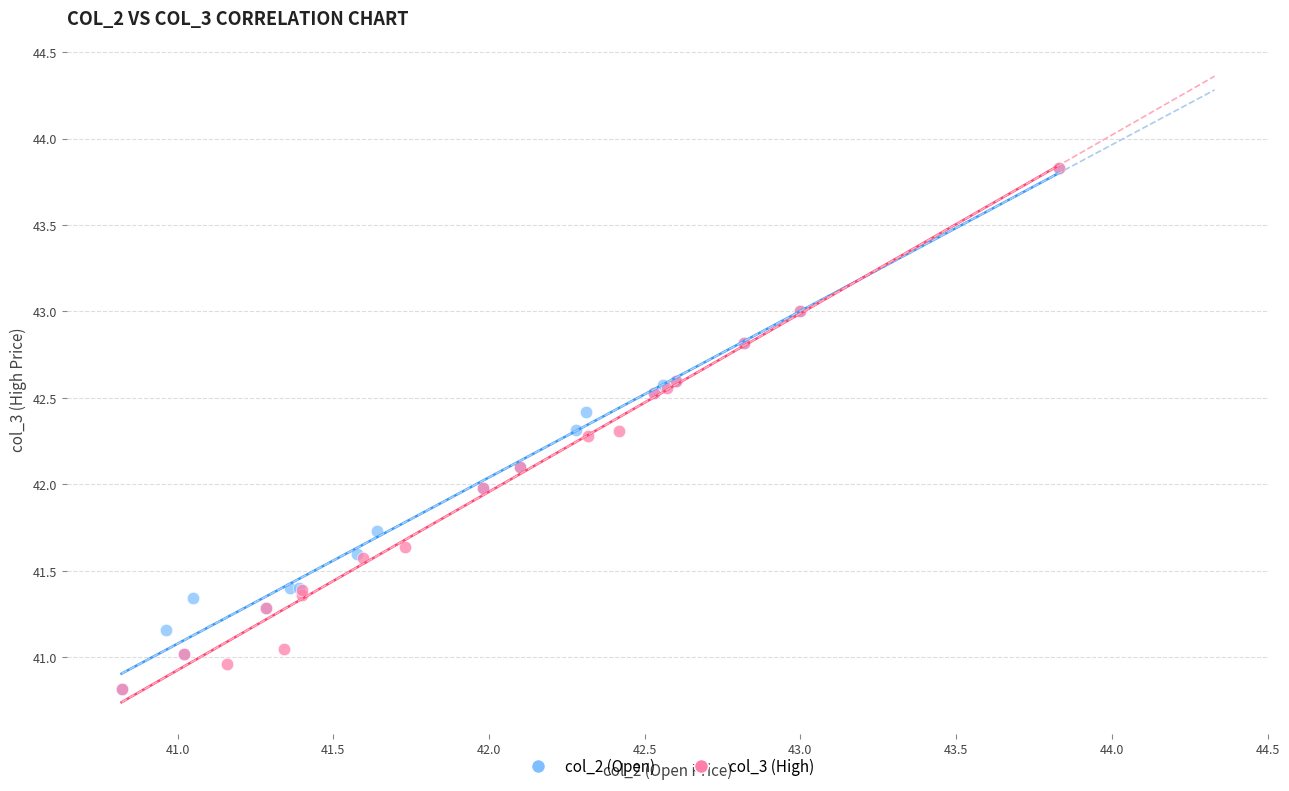

What are all the series names shown in the legend?

col_2 (Open), col_3 (High)